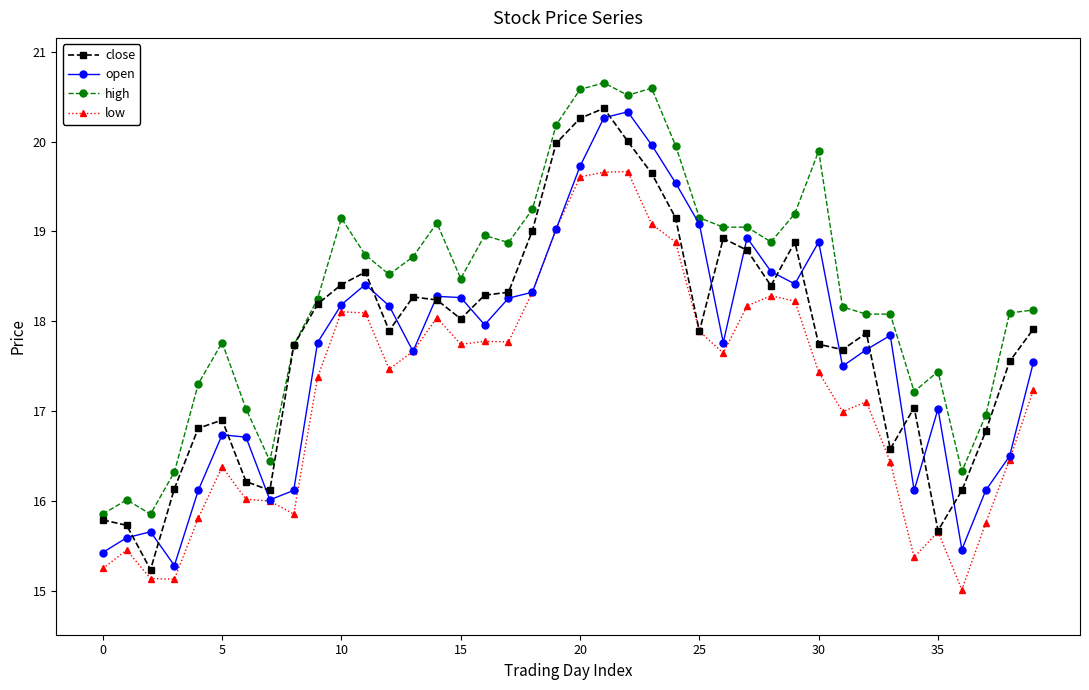

True or false: open has more than 1 interior local peaks.

True